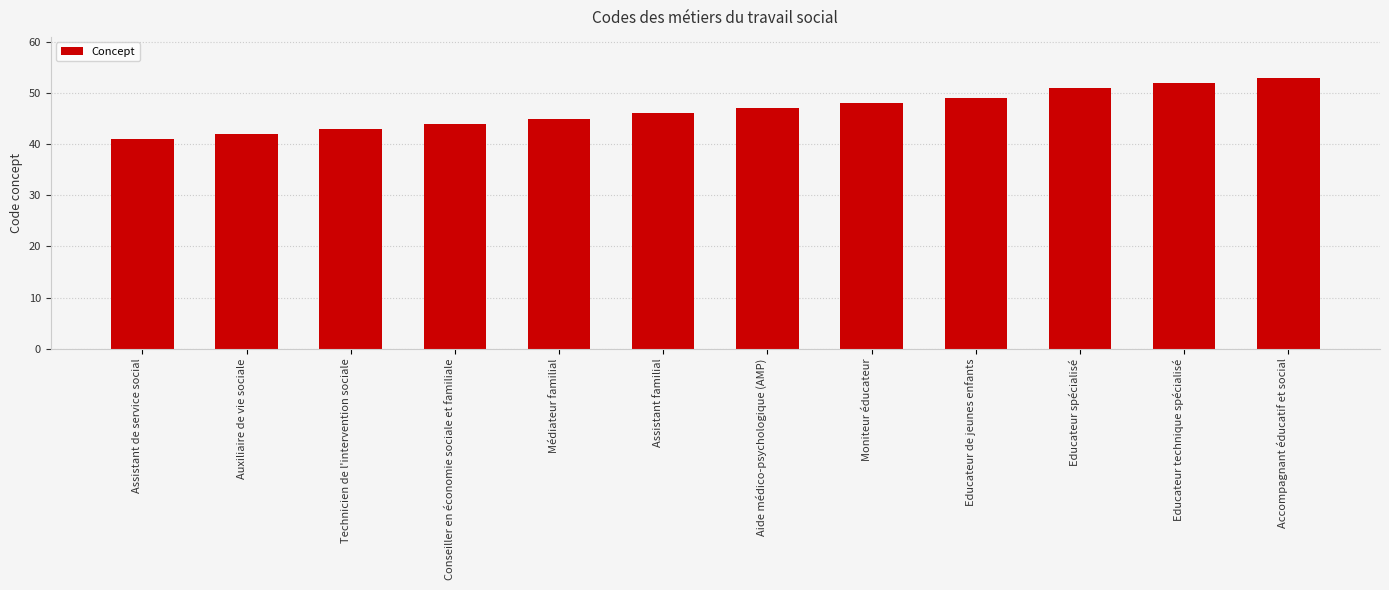

What position from the left is Assistant de service social?

1